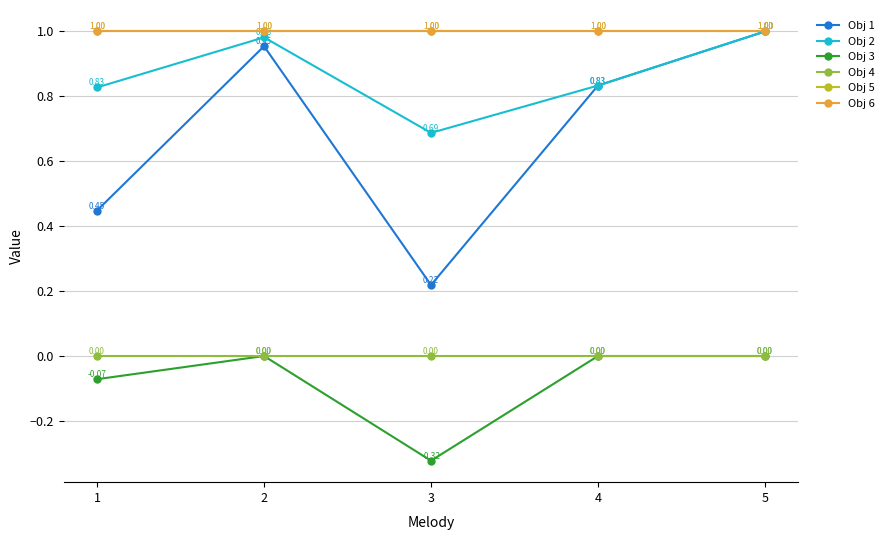

True or false: Obj 6 and Obj 2 intersect in this chart.

False